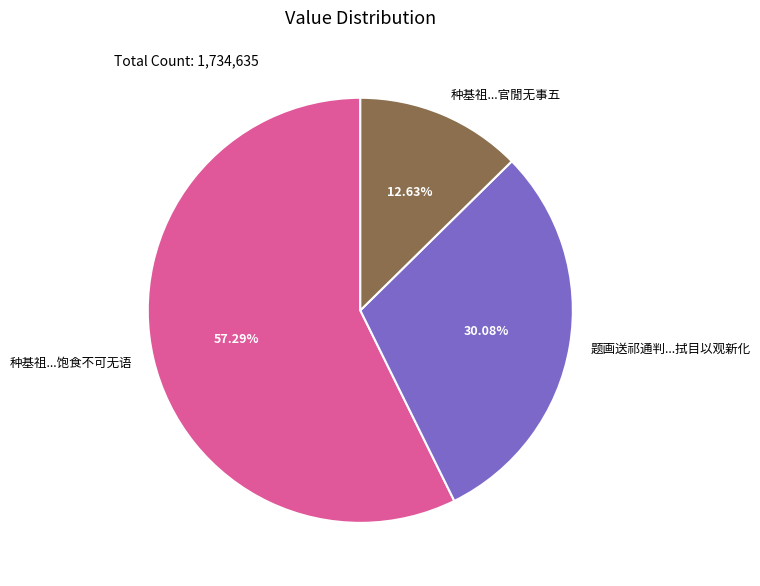

What is the ratio of the value at 题画送祁通判...拭目以观新化 to the value at 种基祖...官閒无事五?

2.4